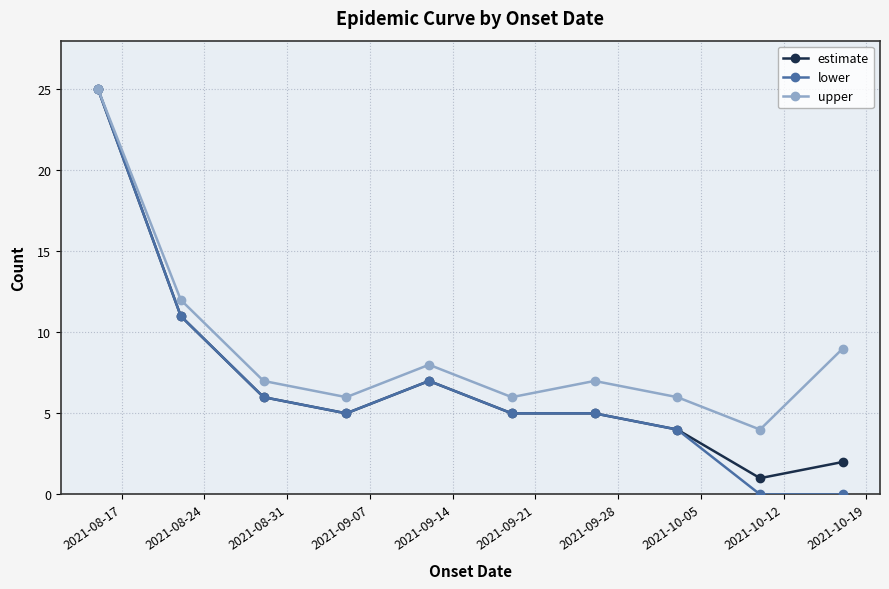

Which series has the widest spread of values?

lower